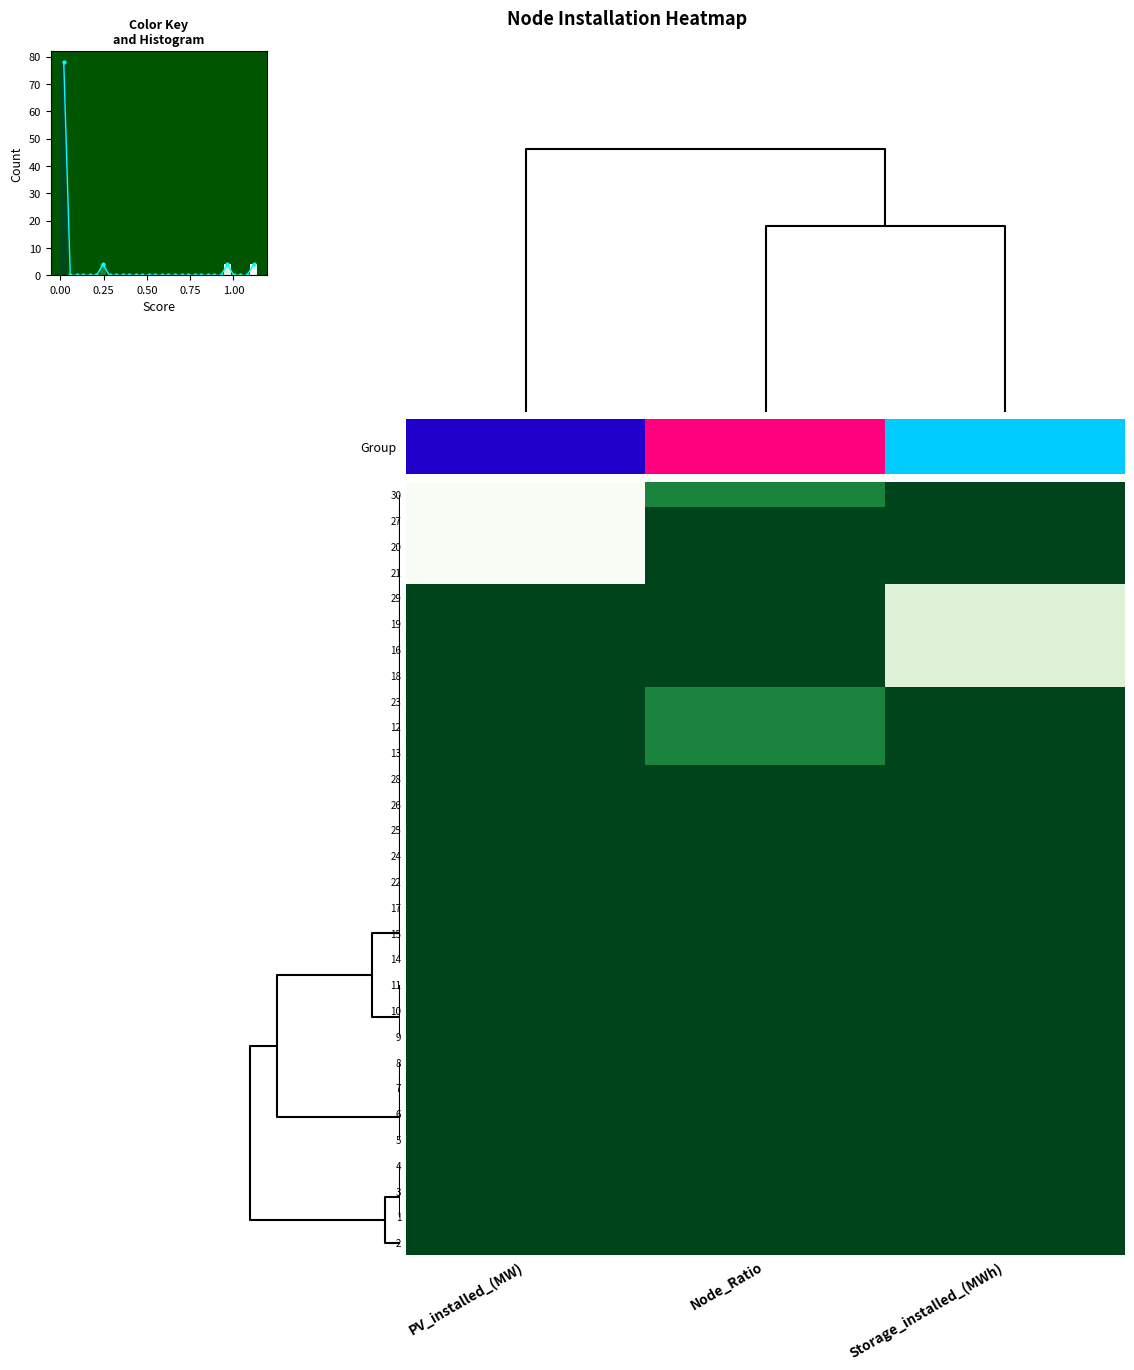

True or false: 7 has a value of 0.0 at Node_Ratio.

True